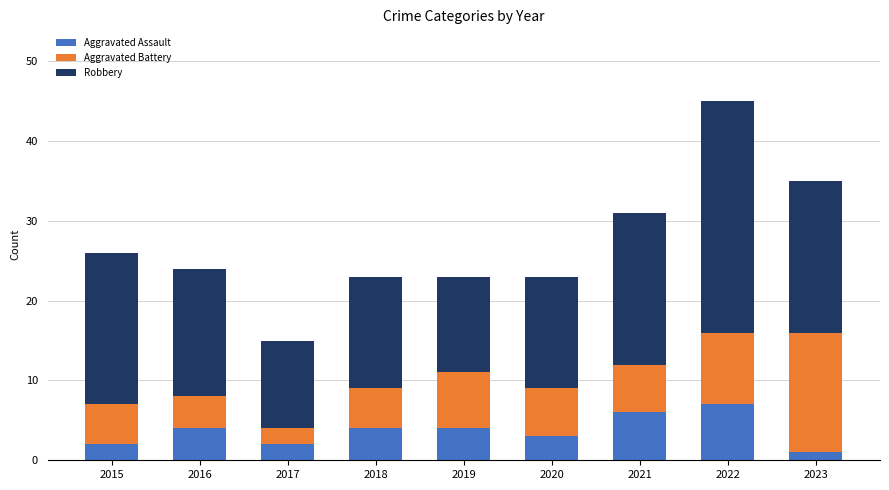

True or false: Aggravated Assault has a value of 2 at 2016.

False